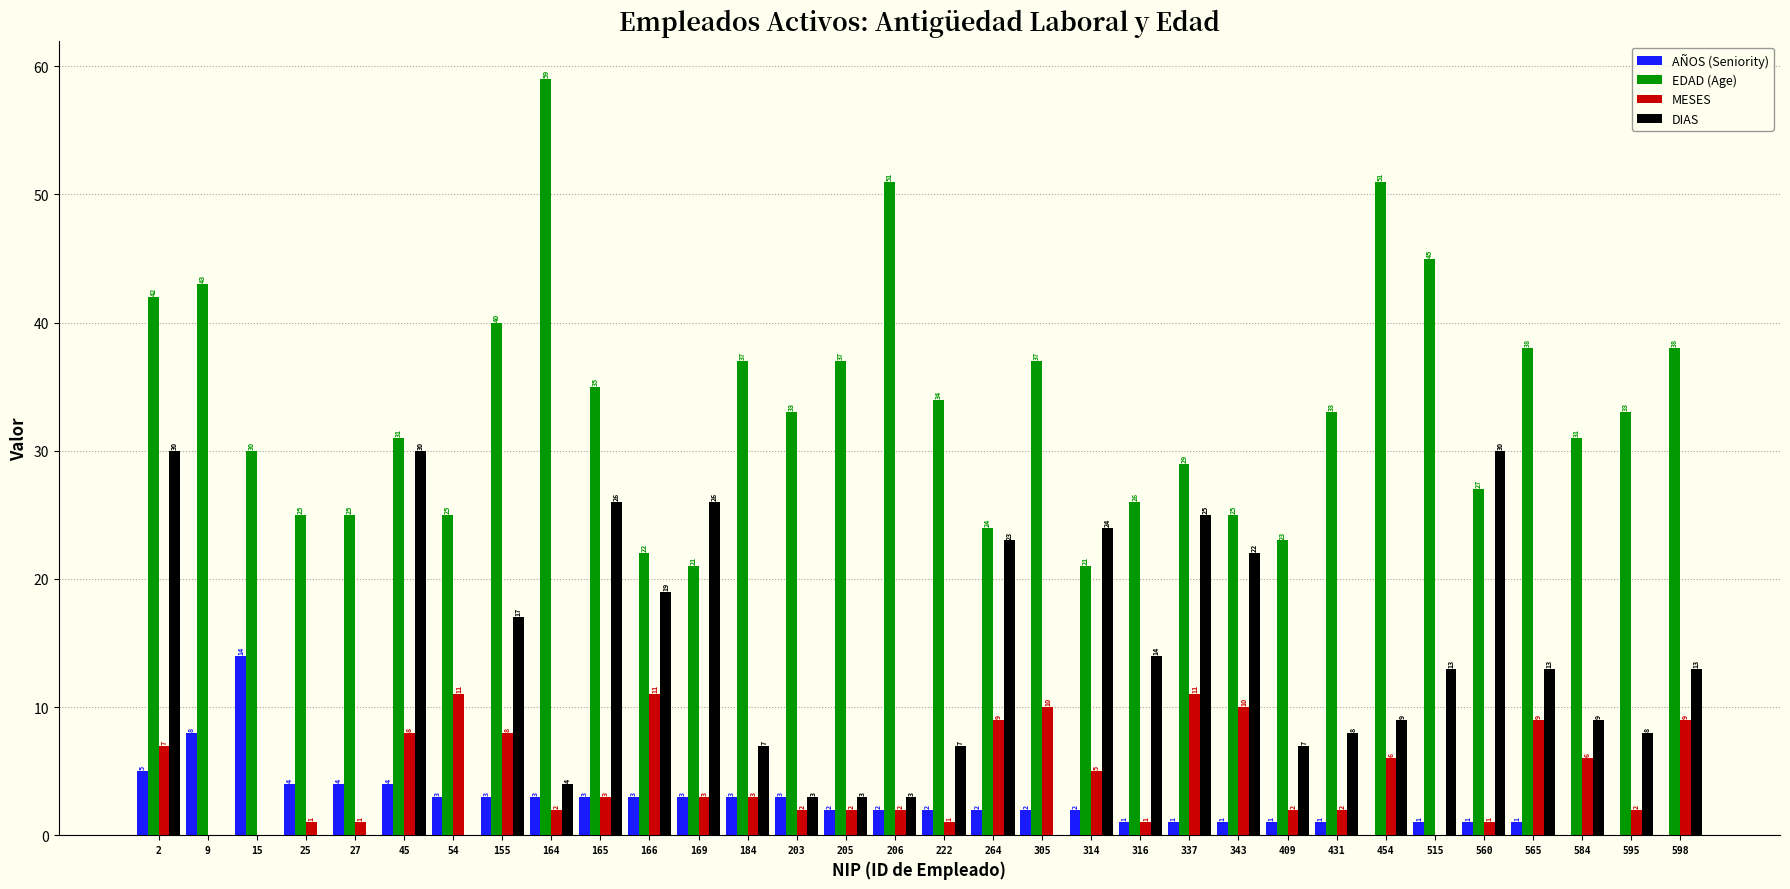

Between 27 and 169, which series saw the biggest shift?

DIAS